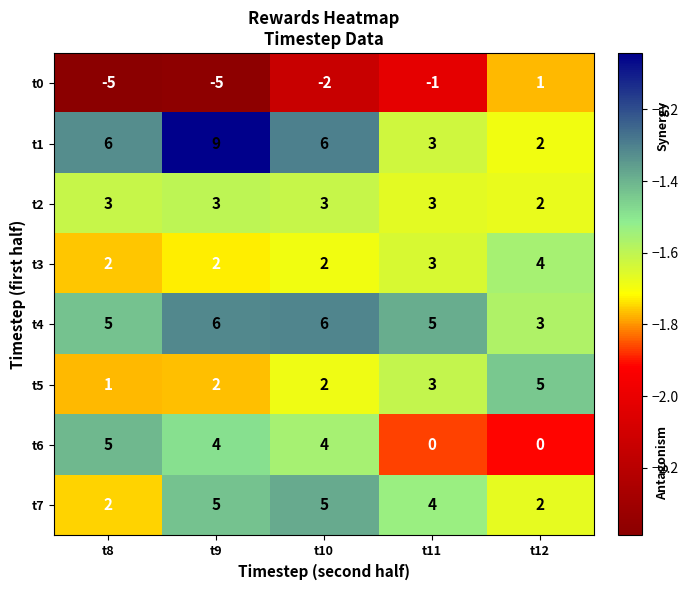

Is it true that t6 equals 2 at t11?

False